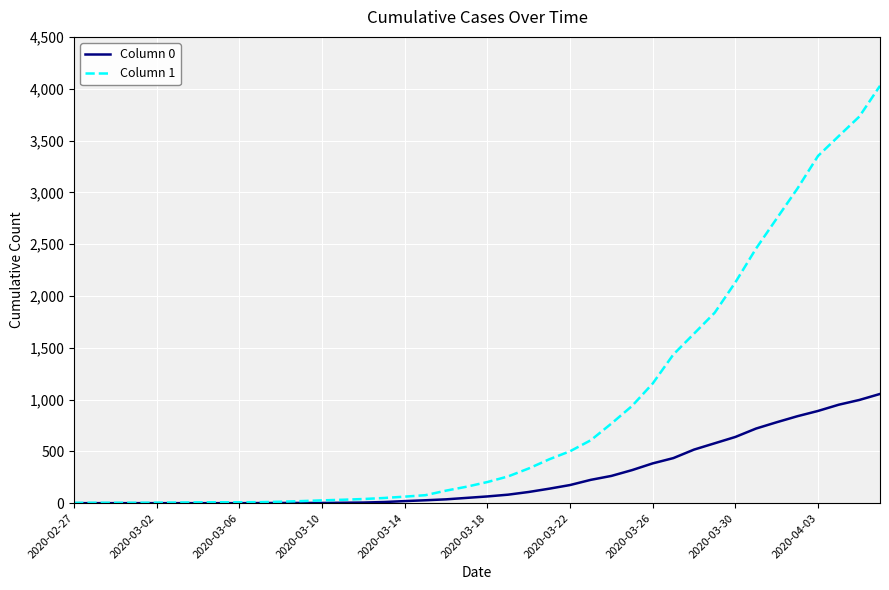

What are all the series names shown in the legend?

Column 0, Column 1